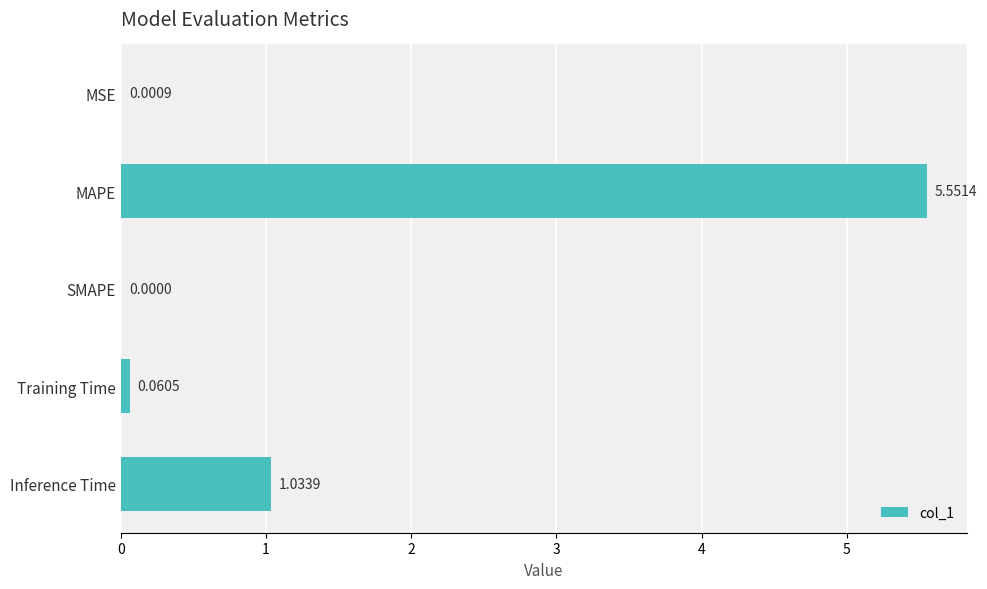

What is the sum of all values?

6.6